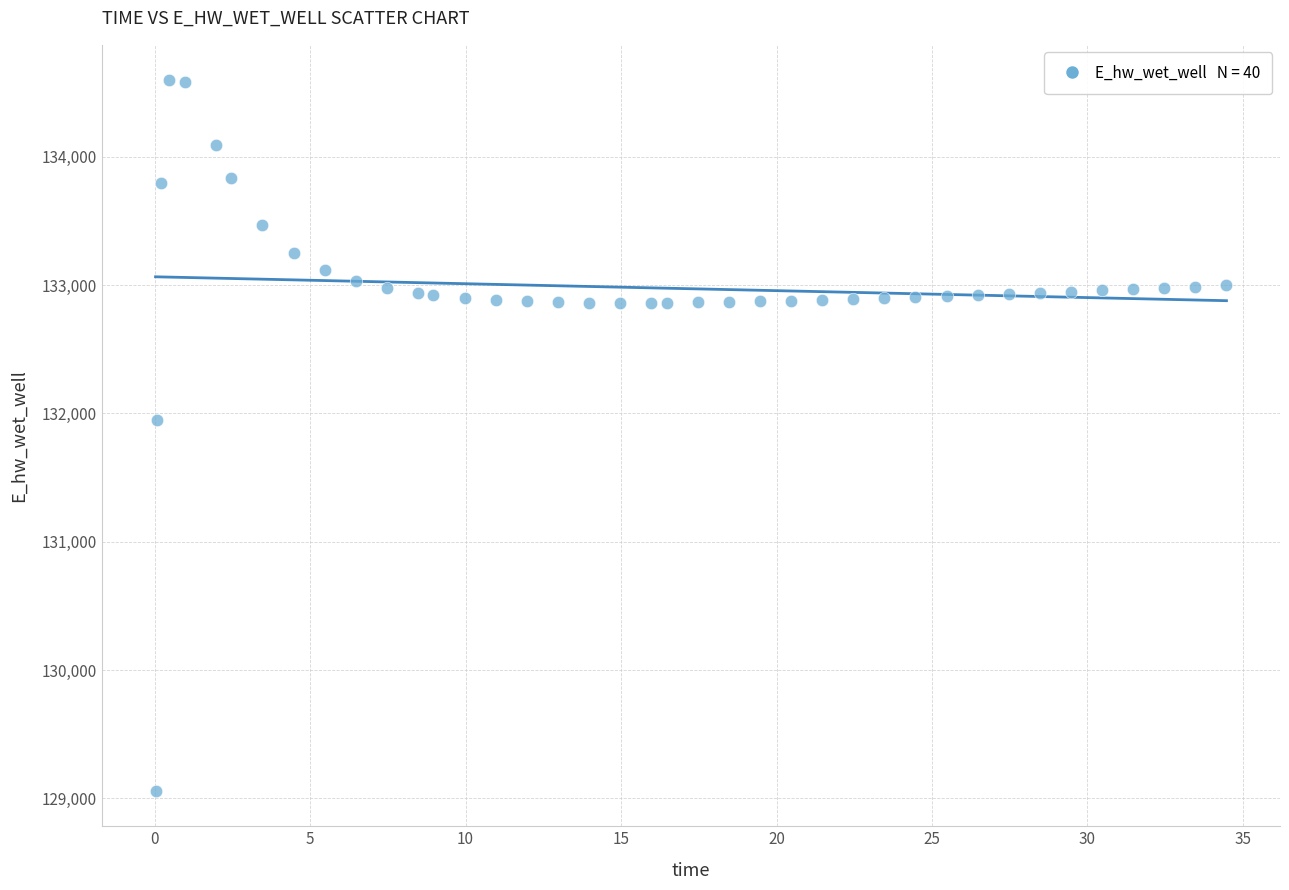

What is the range of Y values (max minus min)?

5538.0